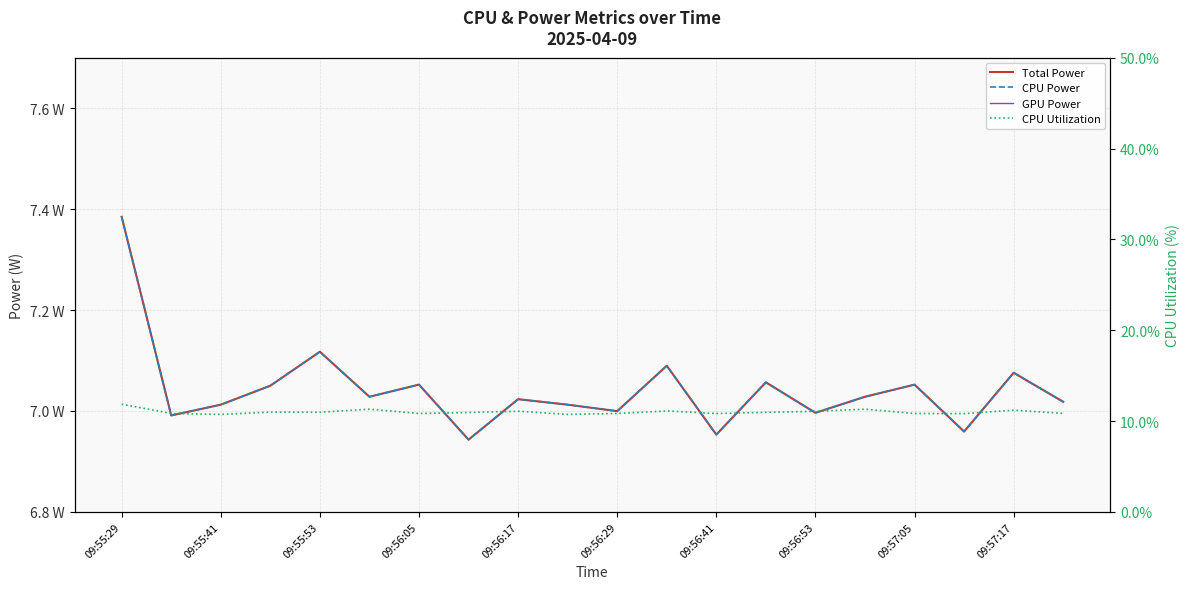

What is the sum of all CPU Utilization values?

2.2